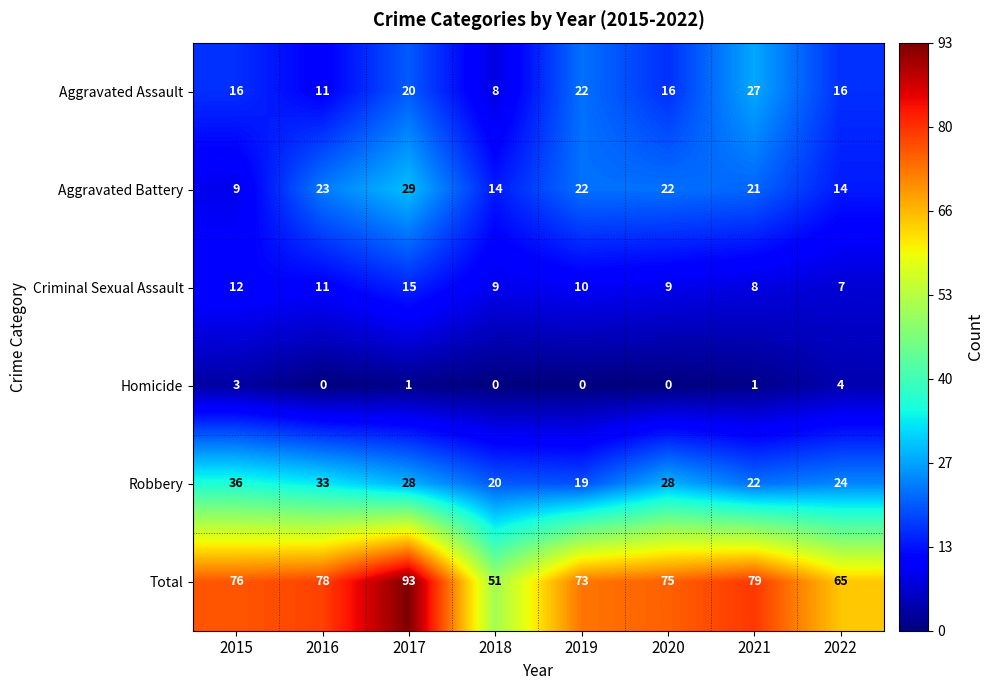

Between 2021 and 2022, which series saw the biggest shift?

Total